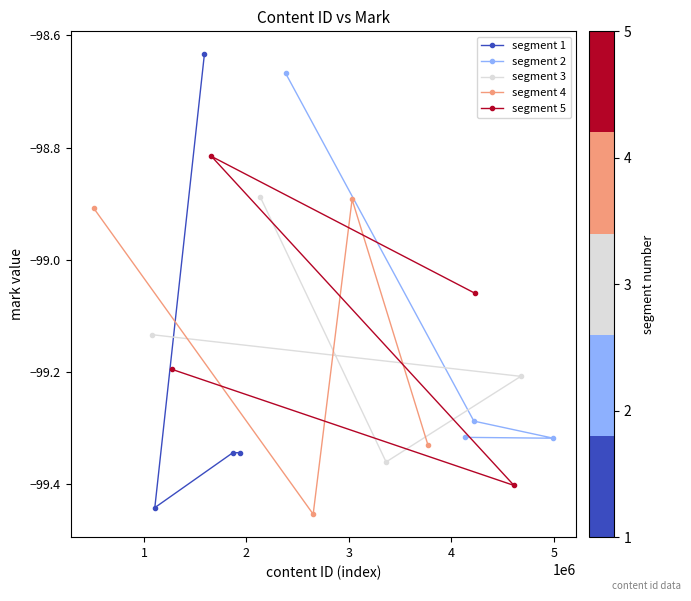

In segment 2, how many points are lower than both neighbors (excluding endpoints)?

1